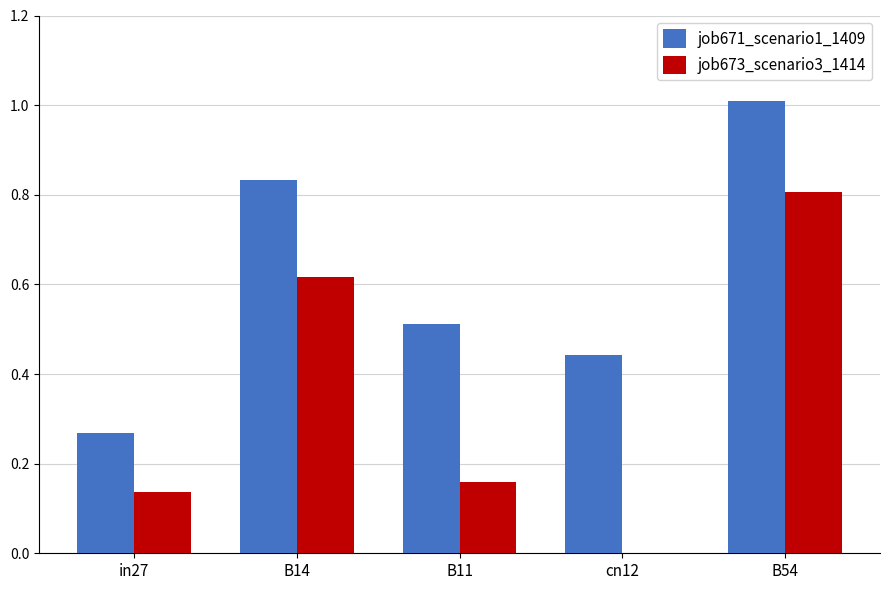

What is the total value across all series at B11?

0.7